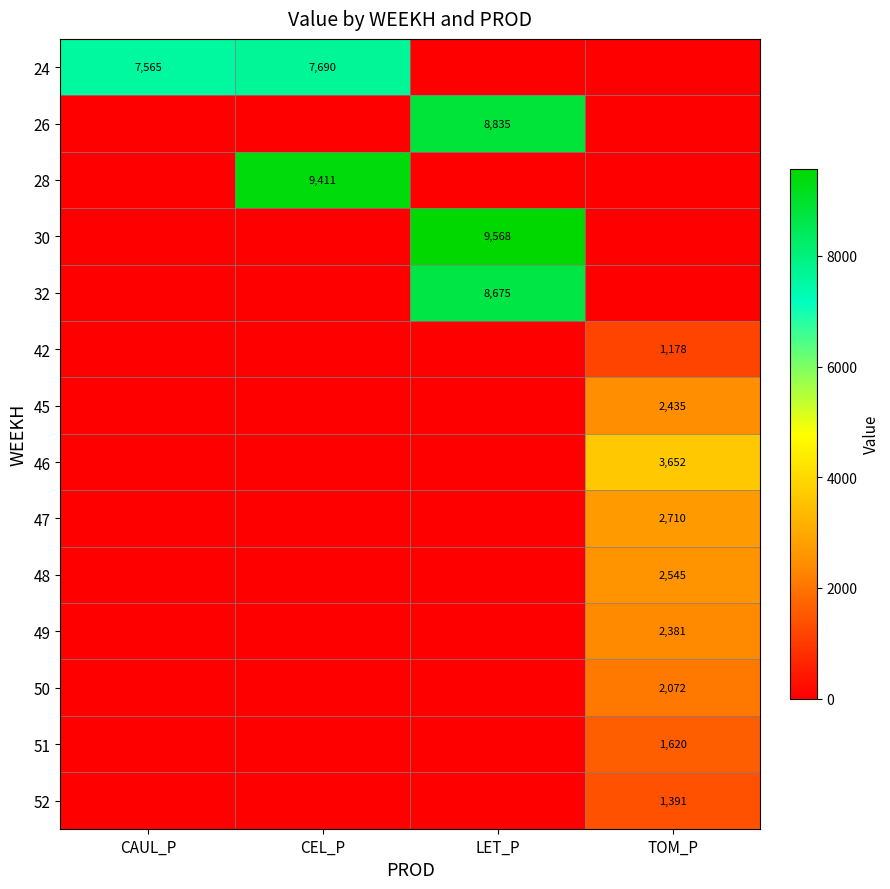

At which category is the sum across all series the highest?

LET_P